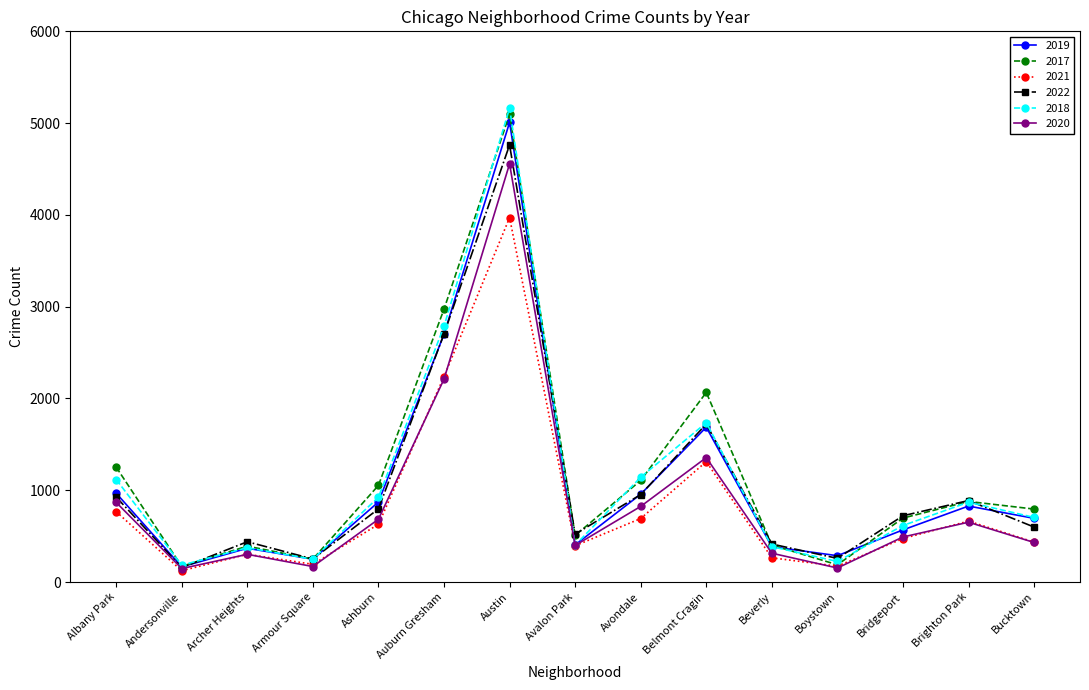

At which label does 2017 first exceed 795?

Albany Park